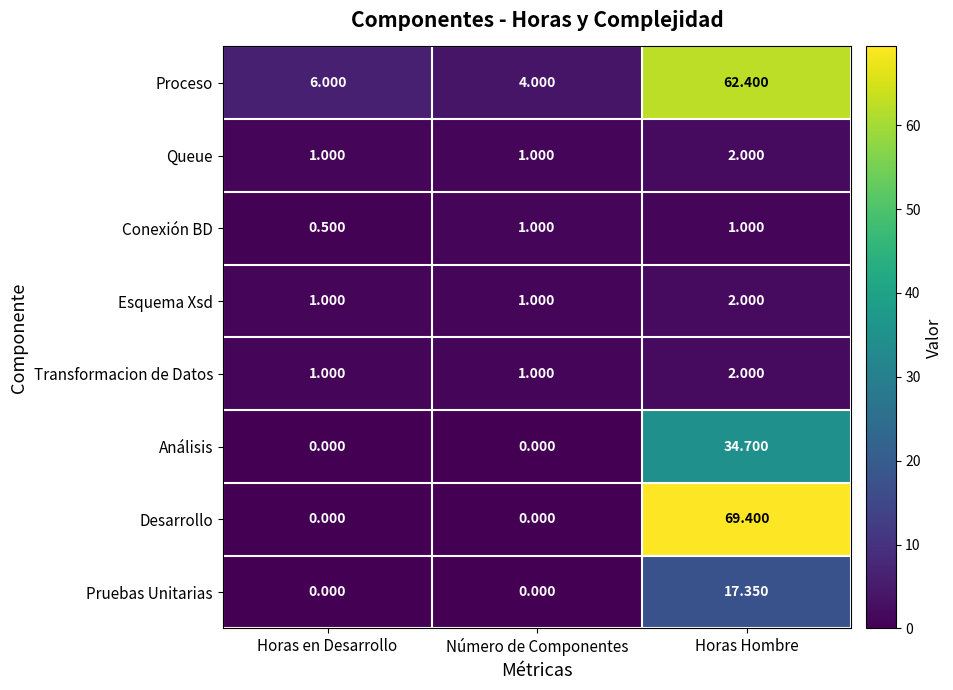

At which category is the sum across all series the highest?

Horas Hombre